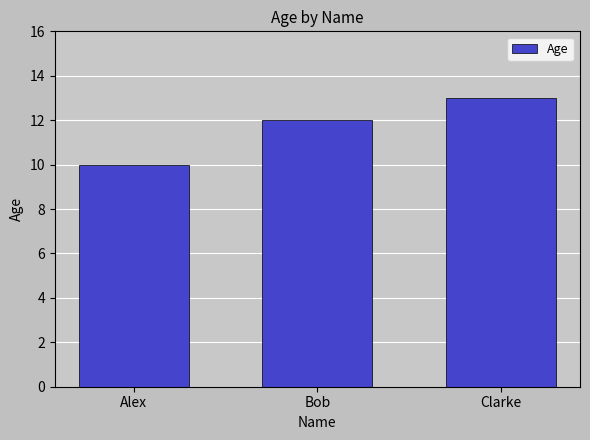

Reading left to right, transcribe all the data shown in this chart.

Alex=10	Bob=12	Clarke=13